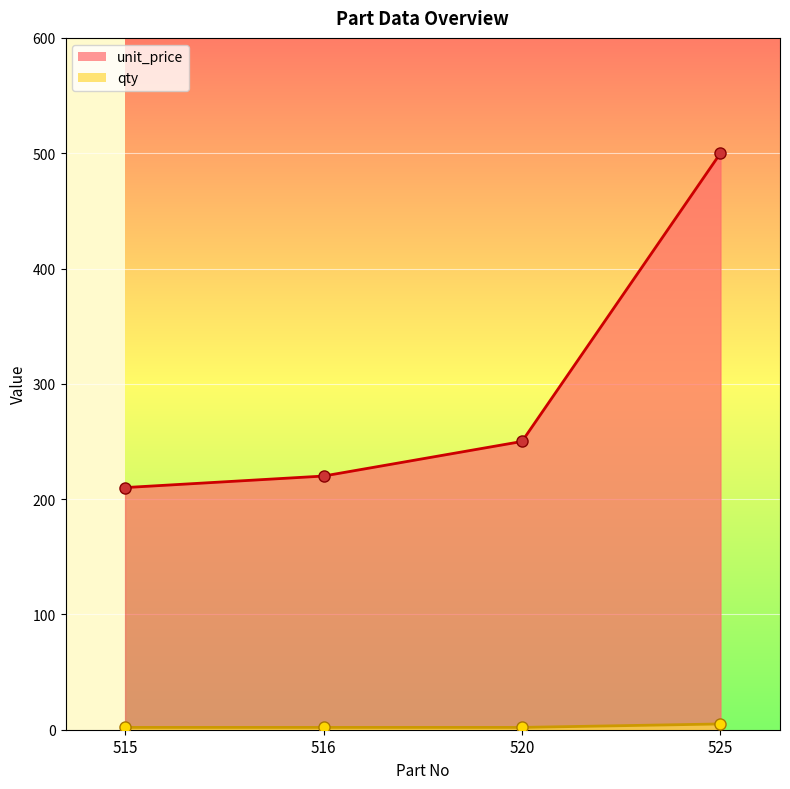

How many distinct data groups are displayed?

2